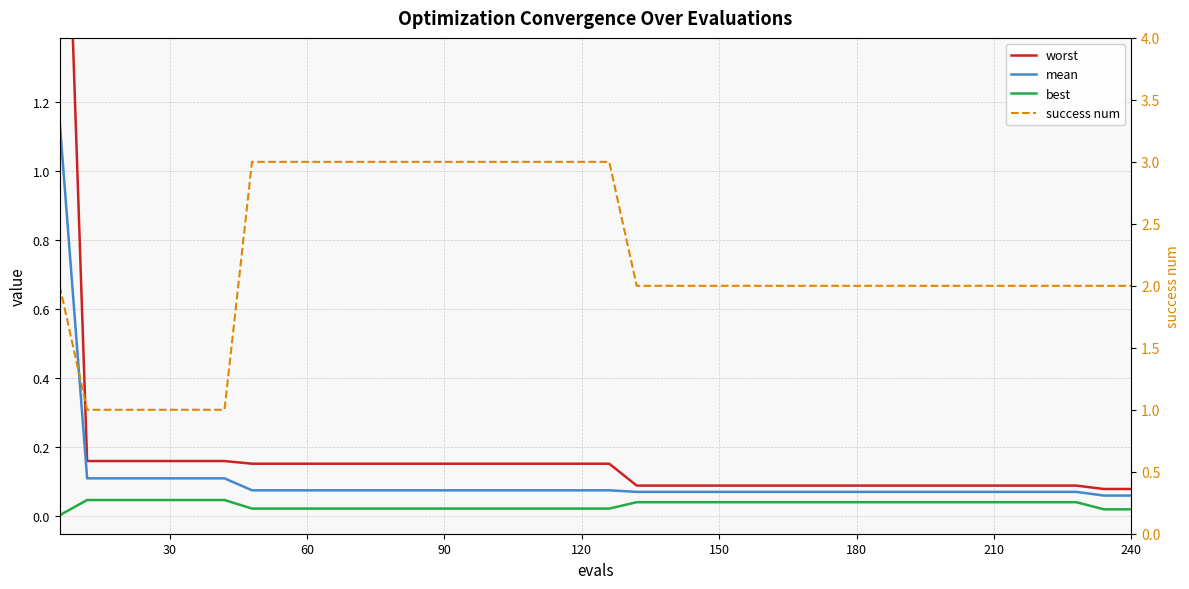

How many distinct data groups are displayed?

4